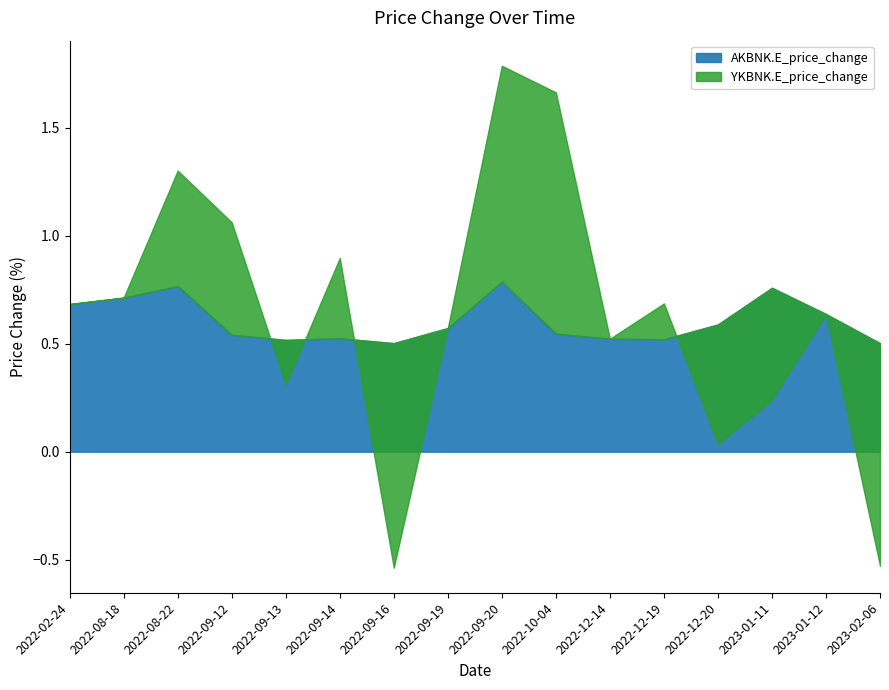

At which category is the sum across all series the highest?

2022-09-20